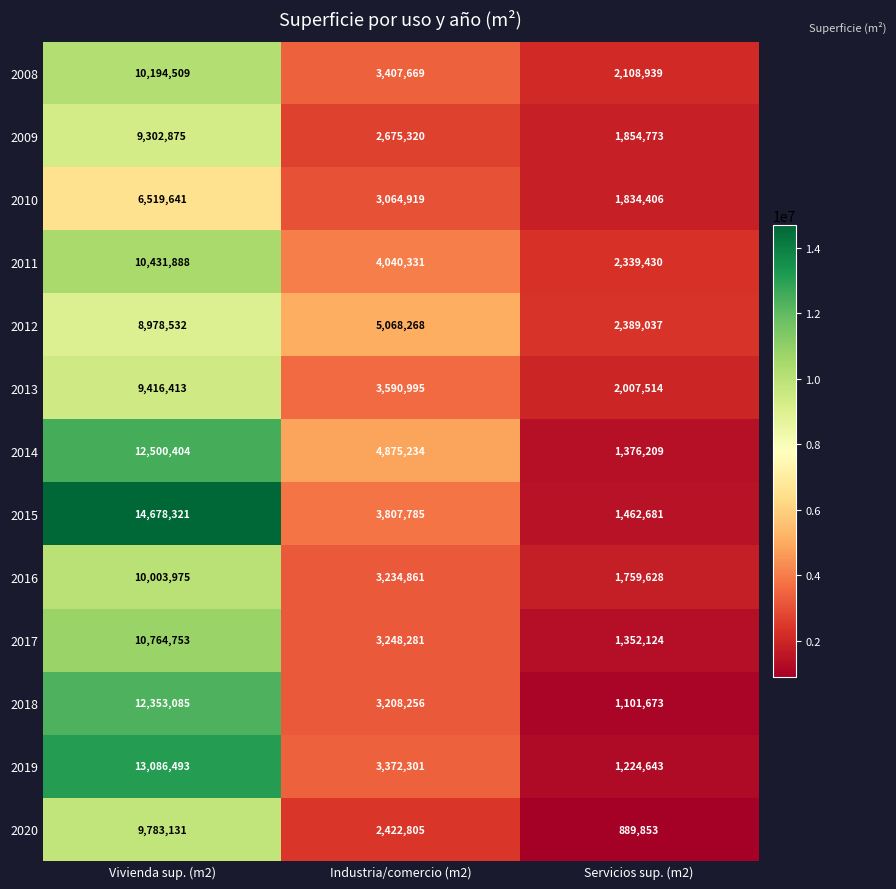

What is the approximate value of 2009 at Servicios sup. (m2), to the nearest 50?

1854750